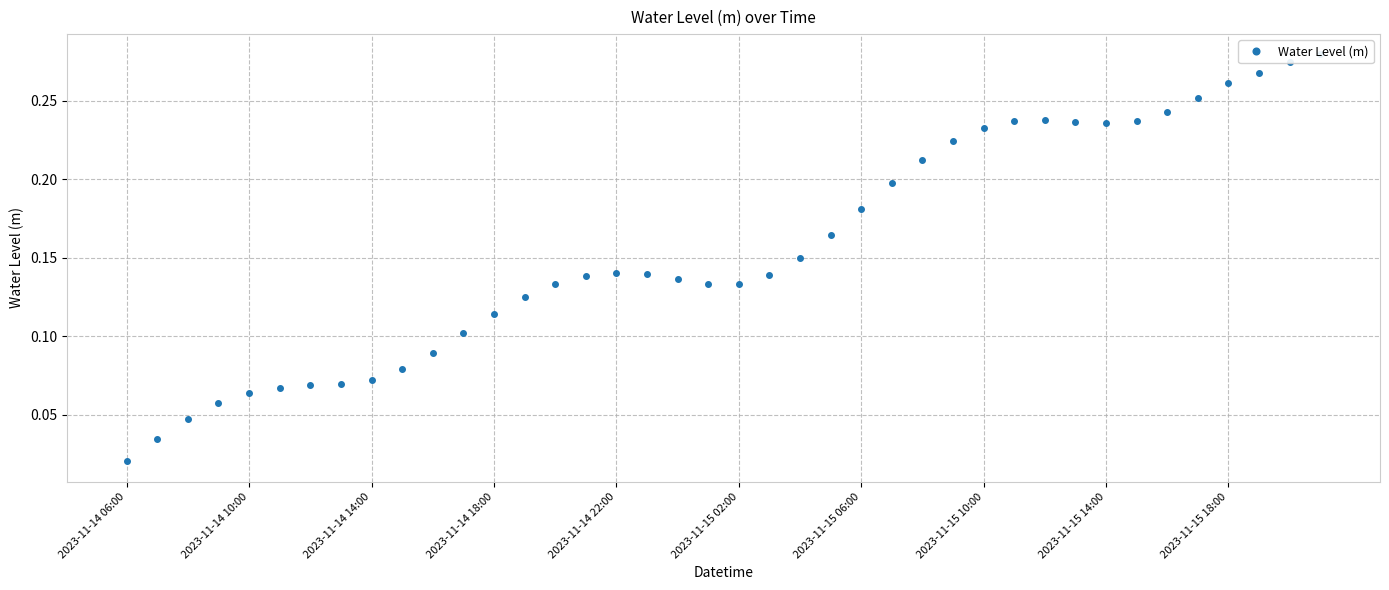

Which has a higher value, 39 or 14?

39